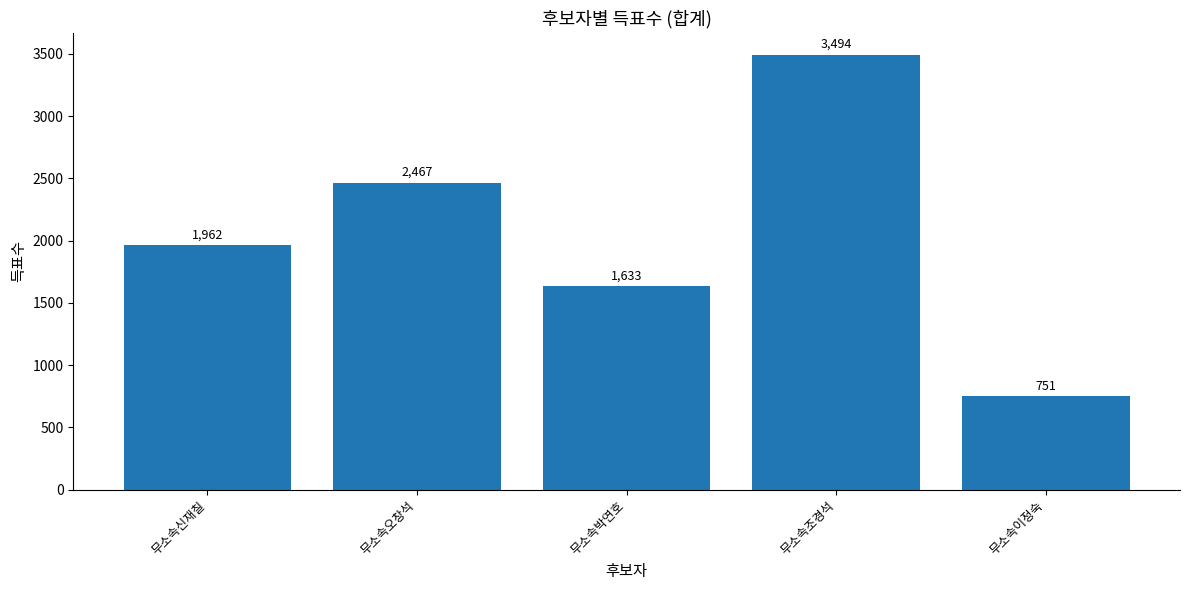

Reading left to right, what are all the values shown in this chart?

1962	2467	1633	3494	751